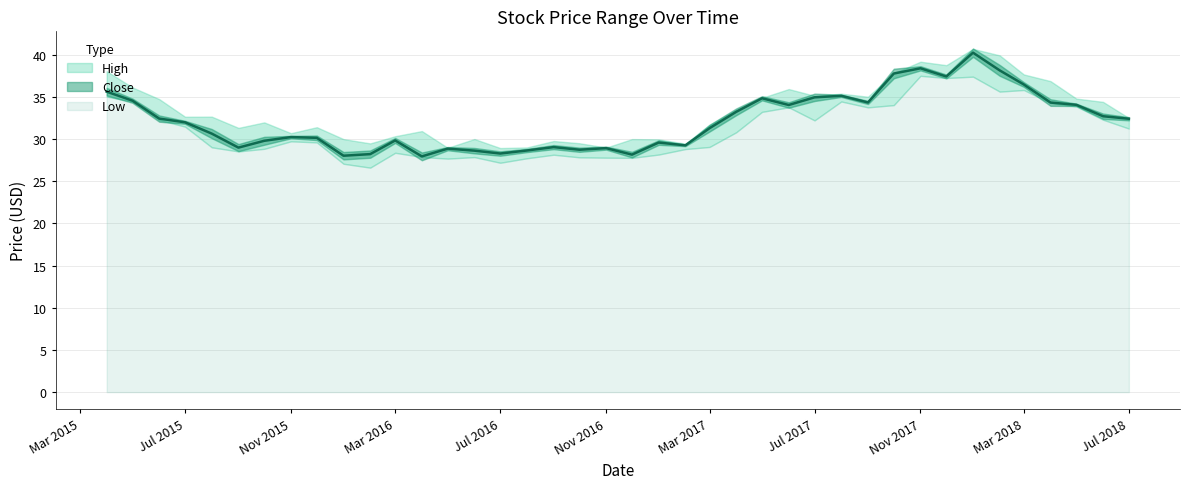

Reading left to right, extract all data points from this chart.

High: 2015-04-01=38.0	2015-05-01=36.1	2015-06-01=34.7	2015-07-01=32.6	2015-08-01=32.6	2015-09-01=31.3	2015-10-01=32.0	2015-11-01=30.7	2015-12-01=31.4	2016-01-01=30.0	2016-02-01=29.5	2016-03-01=30.3	2016-04-01=30.9	2016-05-01=29.0	2016-06-01=30.0	2016-07-01=28.9	2016-08-01=29.0	2016-09-01=29.8	2016-10-01=29.5	2016-11-01=29.0	2016-12-01=30.0	2017-01-01=30.0	2017-02-01=29.4	2017-03-01=31.7	2017-04-01=33.5	2017-05-01=34.9	2017-06-01=35.9	2017-07-01=35.1	2017-08-01=35.4	2017-09-01=35.0	2017-10-01=37.8	2017-11-01=39.2	2017-12-01=38.7	2018-01-01=40.7	2018-02-01=39.9	2018-03-01=37.6	2018-04-01=36.8	2018-05-01=34.8	2018-06-01=34.4	2018-07-01=32.5
Close: 2015-04-01=35.6	2015-05-01=34.5	2015-06-01=32.4	2015-07-01=32.0	2015-08-01=30.6	2015-09-01=29.0	2015-10-01=29.8	2015-11-01=30.2	2015-12-01=30.1	2016-01-01=28.0	2016-02-01=28.2	2016-03-01=29.8	2016-04-01=27.9	2016-05-01=28.9	2016-06-01=28.6	2016-07-01=28.3	2016-08-01=28.6	2016-09-01=29.0	2016-10-01=28.7	2016-11-01=28.9	2016-12-01=28.1	2017-01-01=29.6	2017-02-01=29.2	2017-03-01=31.3	2017-04-01=33.2	2017-05-01=34.8	2017-06-01=34.0	2017-07-01=34.9	2017-08-01=35.1	2017-09-01=34.3	2017-10-01=37.8	2017-11-01=38.4	2017-12-01=37.4	2018-01-01=40.2	2018-02-01=38.1	2018-03-01=36.5	2018-04-01=34.3	2018-05-01=34.0	2018-06-01=32.7	2018-07-01=32.4
Low: 2015-04-01=35.0	2015-05-01=34.4	2015-06-01=32.2	2015-07-01=31.5	2015-08-01=29.0	2015-09-01=28.5	2015-10-01=28.8	2015-11-01=29.7	2015-12-01=29.6	2016-01-01=27.1	2016-02-01=26.6	2016-03-01=28.4	2016-04-01=27.9	2016-05-01=27.7	2016-06-01=27.9	2016-07-01=27.2	2016-08-01=27.7	2016-09-01=28.1	2016-10-01=27.8	2016-11-01=27.8	2016-12-01=27.8	2017-01-01=28.1	2017-02-01=28.8	2017-03-01=29.0	2017-04-01=30.8	2017-05-01=33.2	2017-06-01=33.8	2017-07-01=32.2	2017-08-01=34.4	2017-09-01=33.7	2017-10-01=34.0	2017-11-01=37.5	2017-12-01=37.2	2018-01-01=37.4	2018-02-01=35.6	2018-03-01=35.8	2018-04-01=34.2	2018-05-01=33.8	2018-06-01=32.3	2018-07-01=31.2